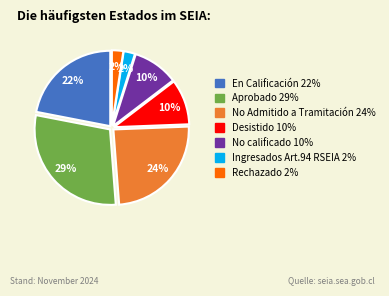

To the nearest percent, what is the difference between the largest and smallest slice percentages?

27%